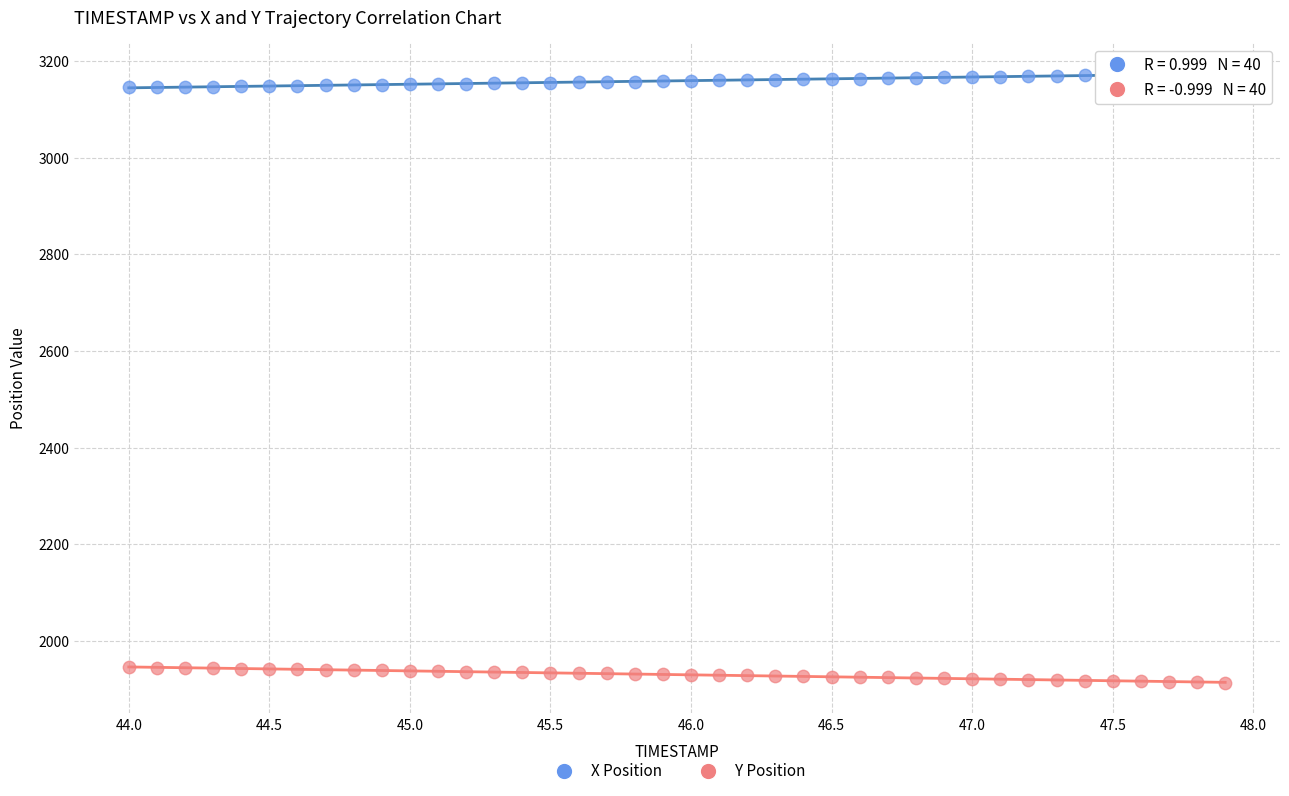

Which series contains the highest Y value?

X Position